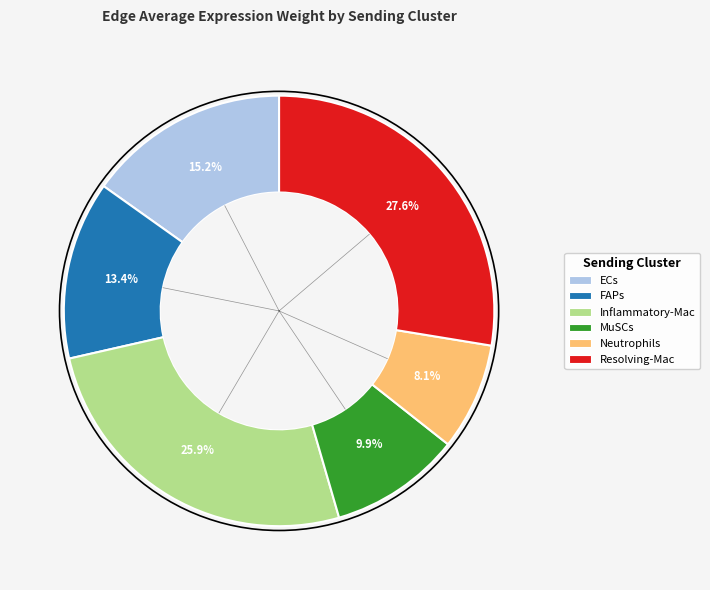

Does FAPs represent more than half of the total?

No